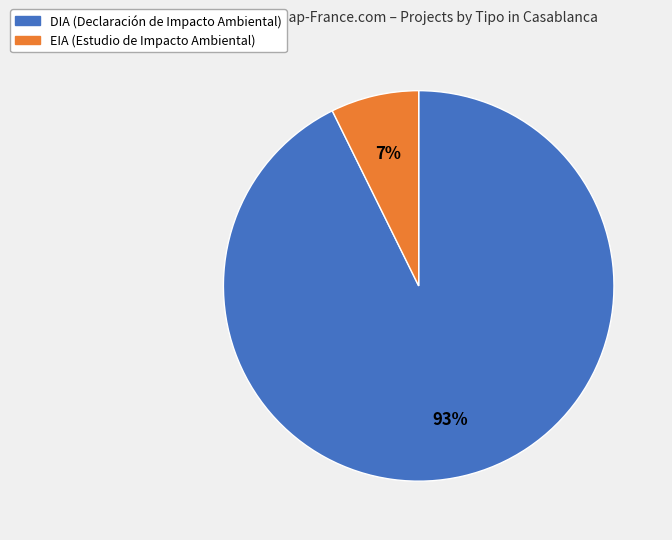

How many slices are in this pie chart?

2